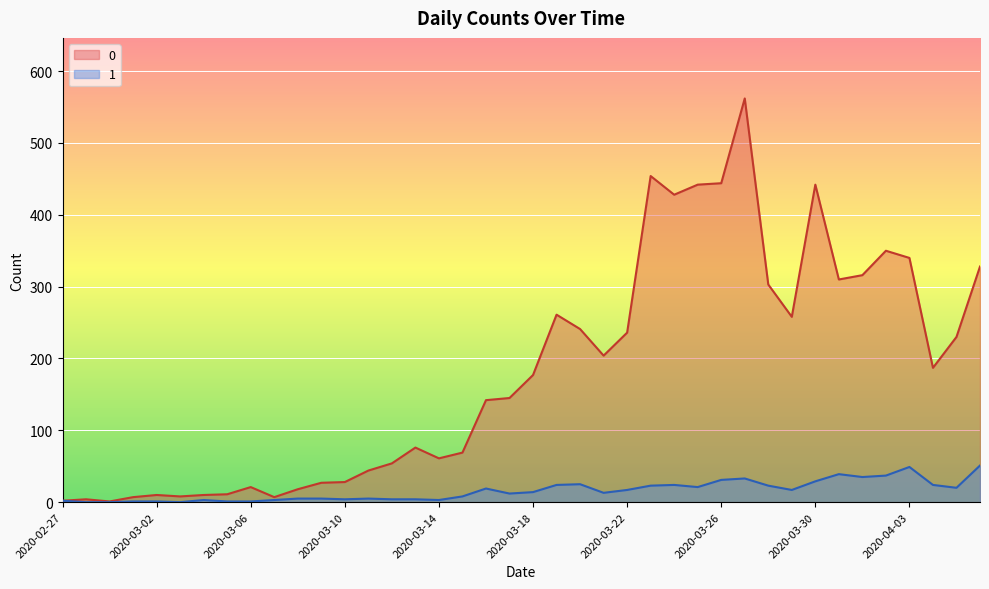

What are all the series names shown in the legend?

0, 1